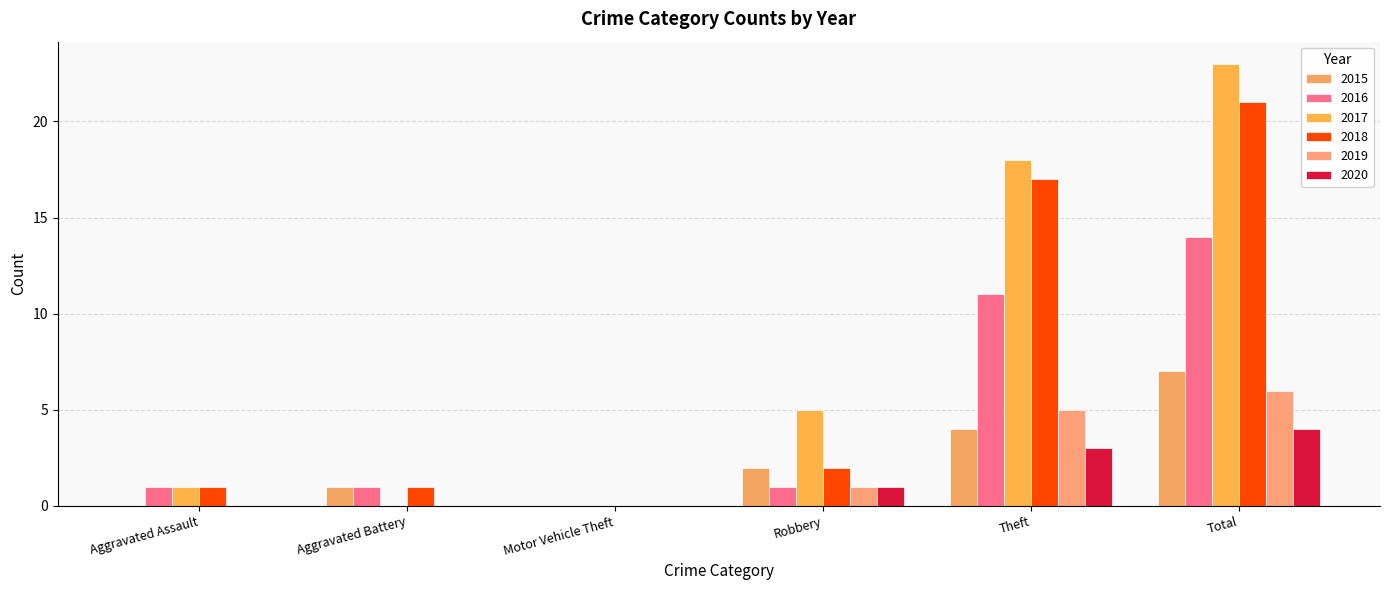

How many categories are shown in the chart?

6